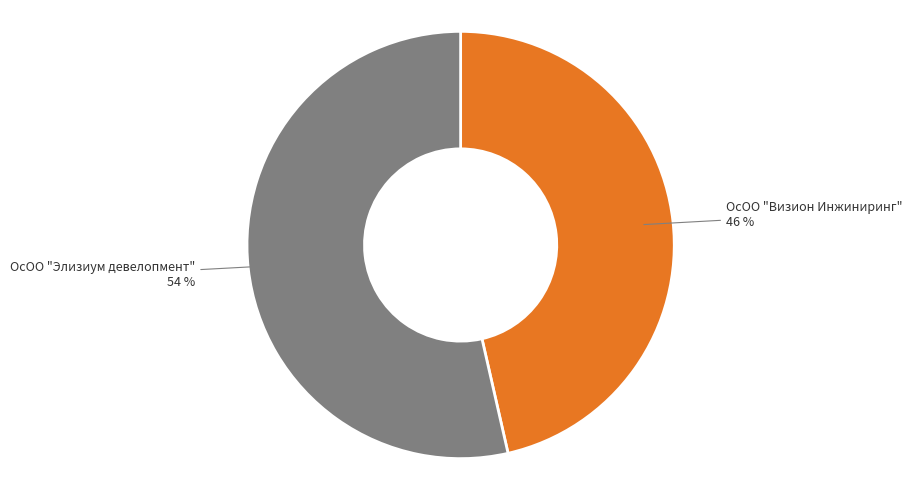

True or false: ОсОО "Визион Инжиниринг" accounts for 41% of the total.

False